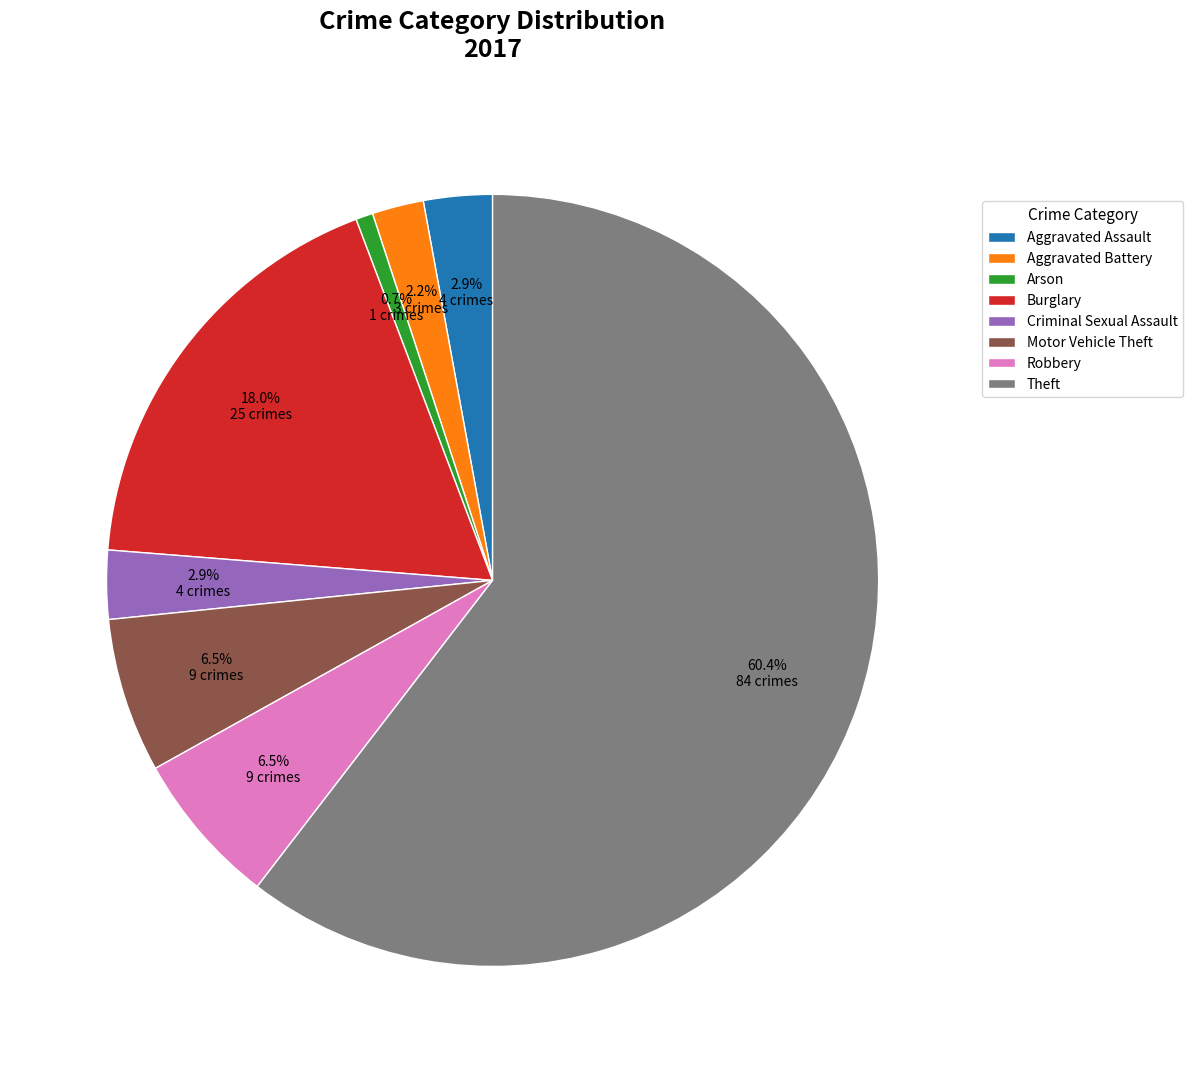

Which slice is the largest?

Theft